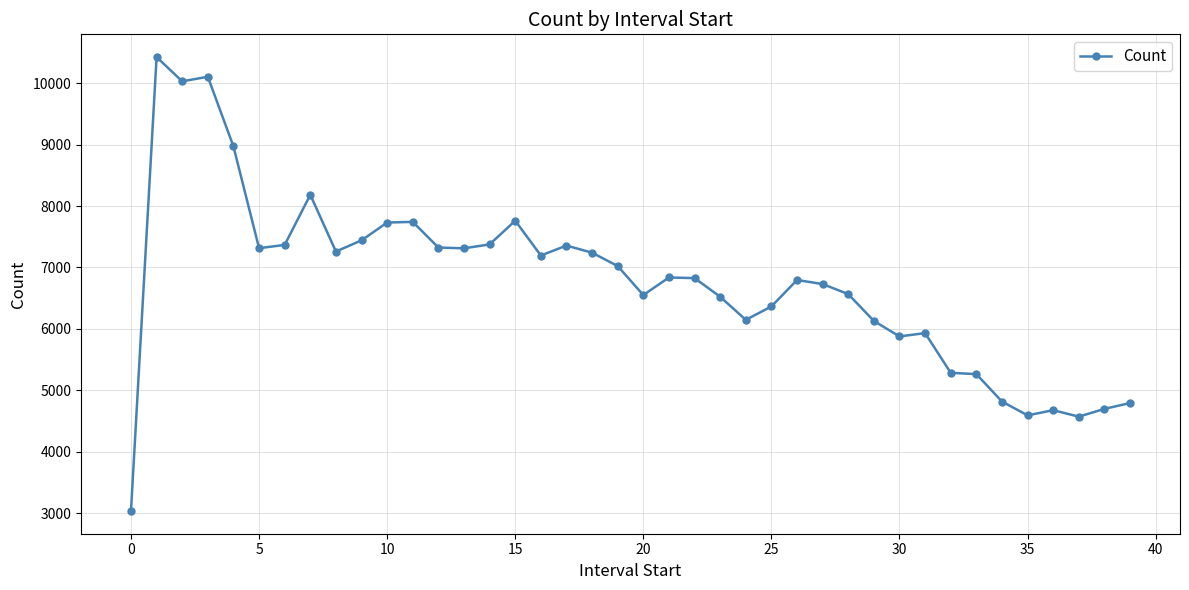

What is the minimum value shown in the chart?

3033